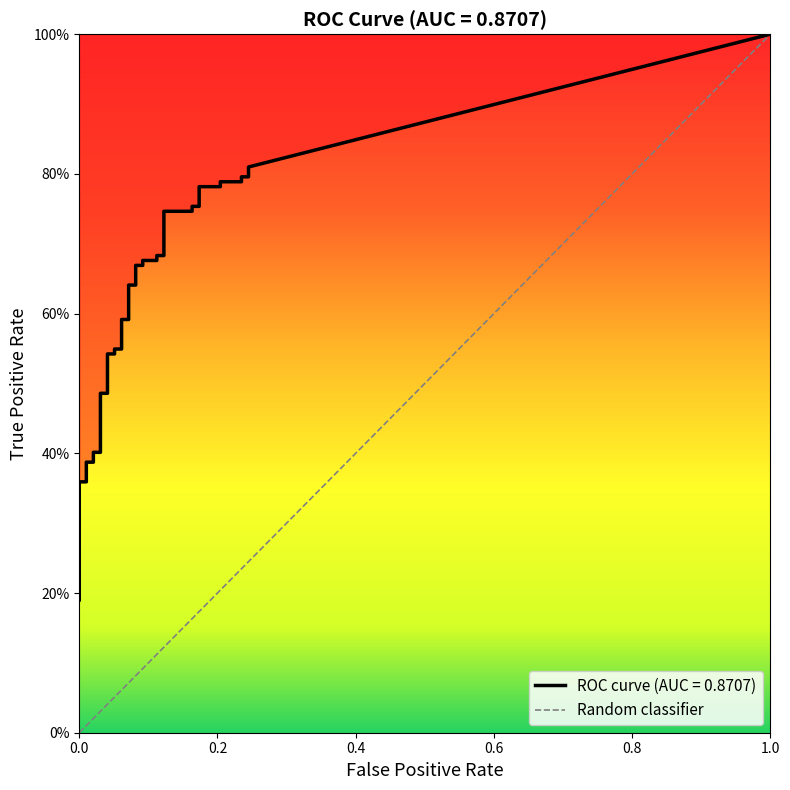

What is the difference between the maximum and minimum values?

1